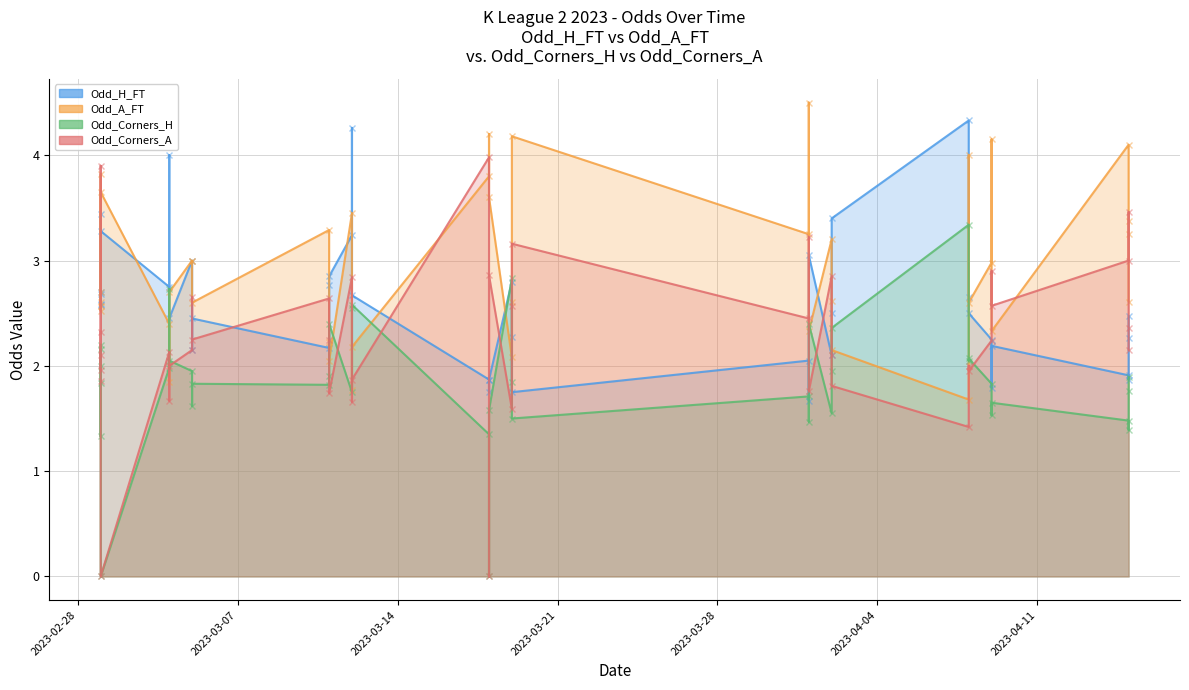

At which category does Odd_A_FT reach its first local valley?

2023-03-01